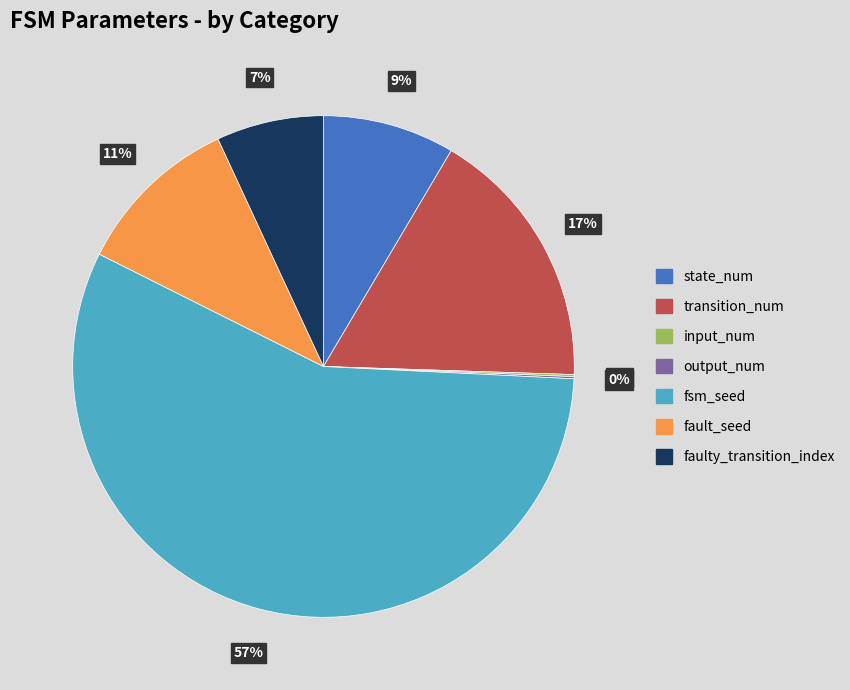

The state_num slice represents 1% of the pie. True or false?

False